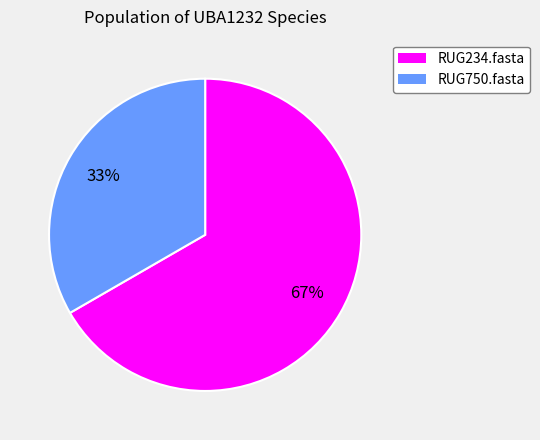

How many segments does this pie chart have?

2